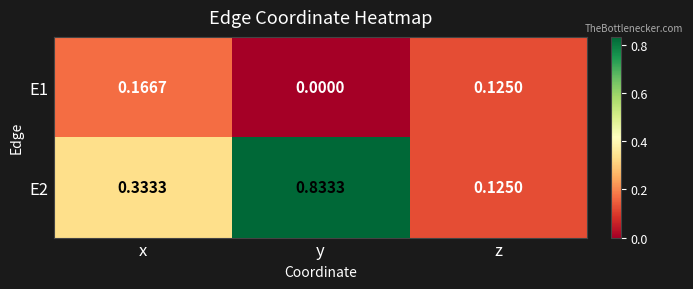

Which category has the lowest value in the E2 series?

z